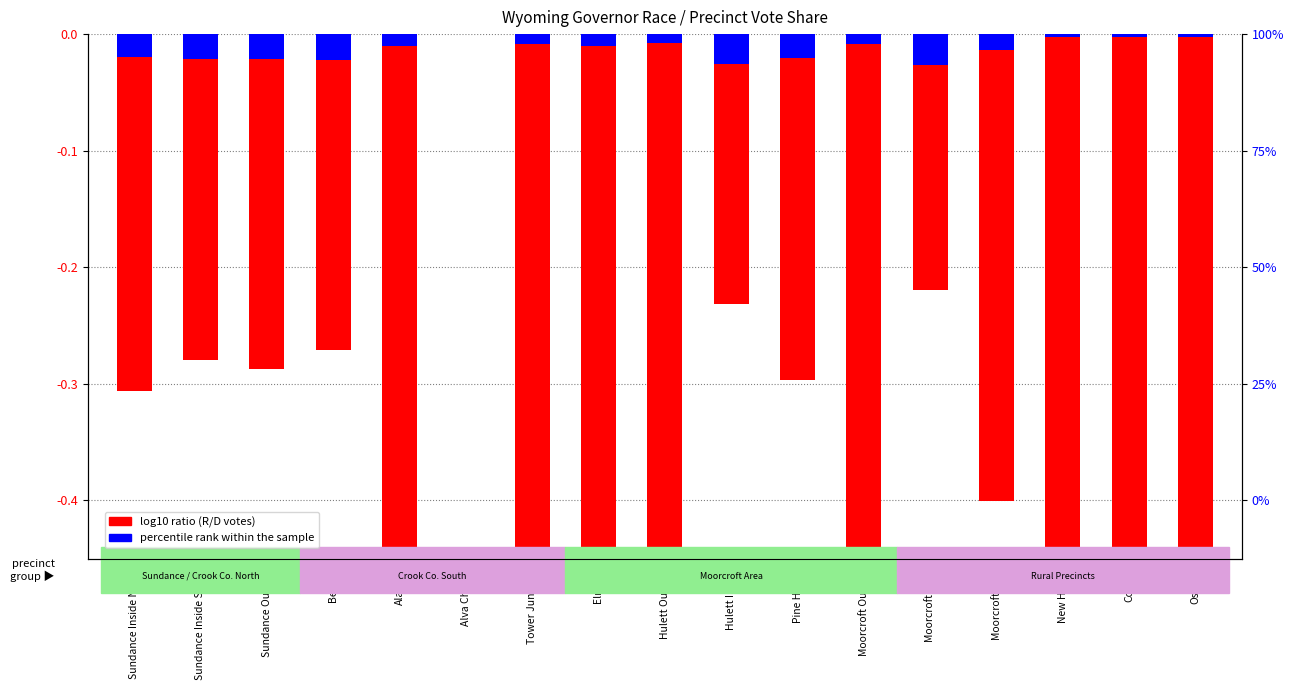

How many bars are there in total?

34